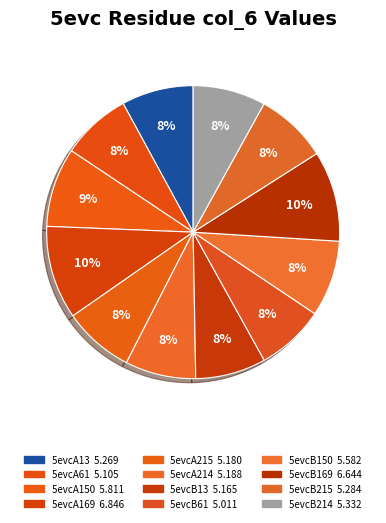

How many segments does this pie chart have?

12